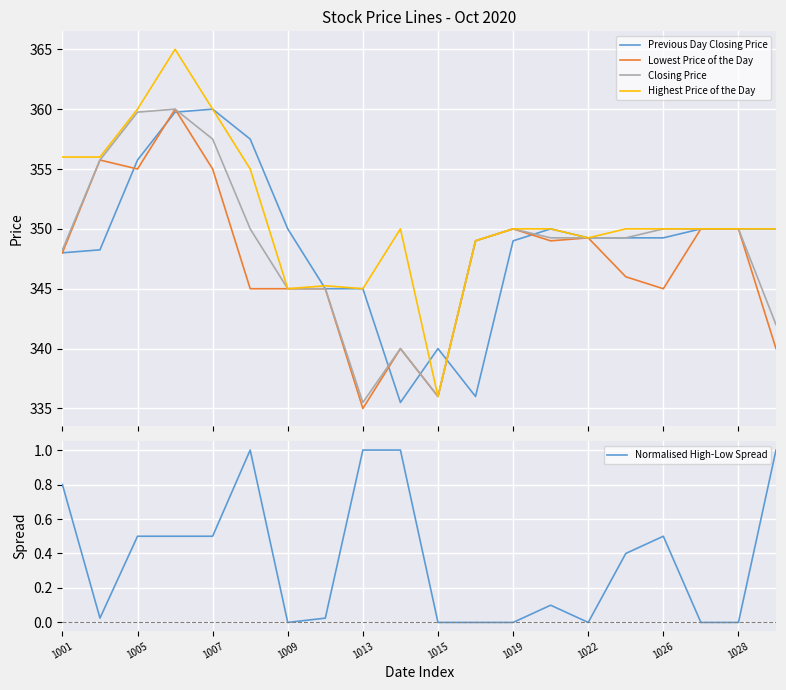

Which series has the largest total across all categories?

Highest Price of the Day